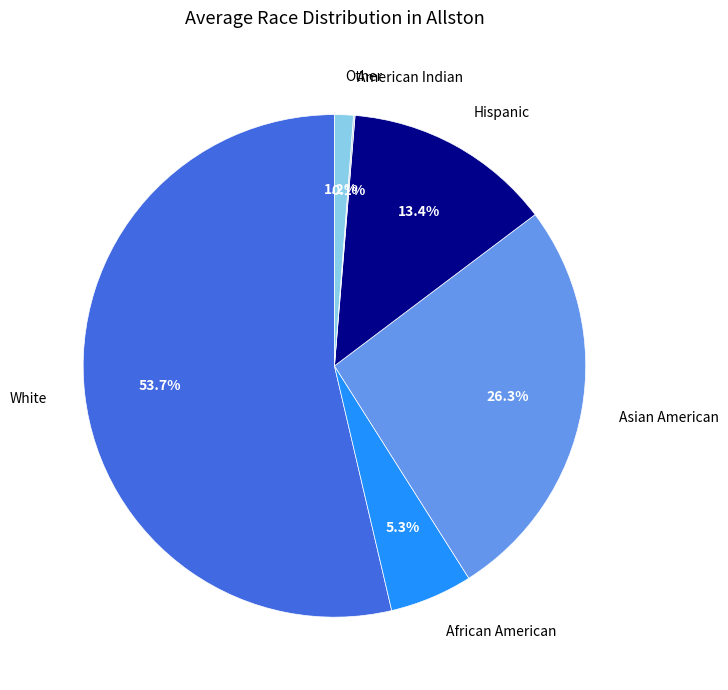

Which category accounts for the majority?

White